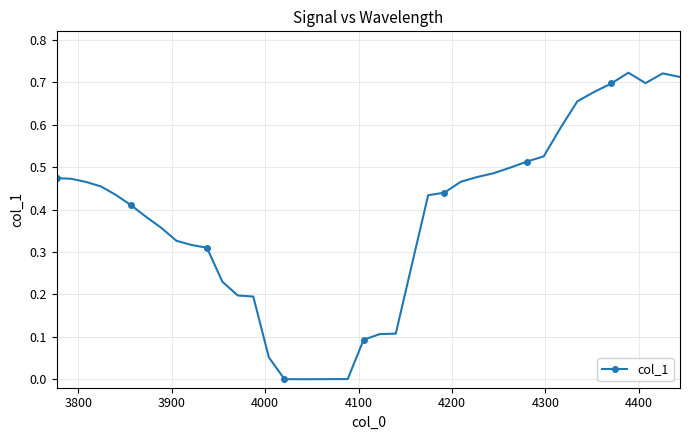

True or false: there are more than 1 points higher than both neighbors.

True